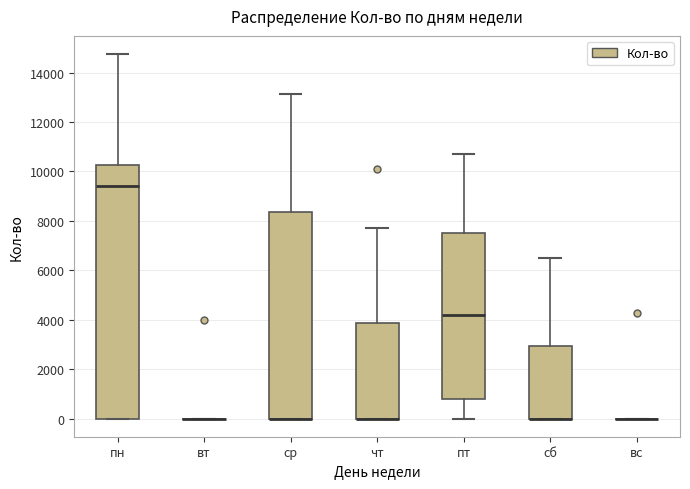

Comparing the boxes themselves (not the whiskers), which one is the tallest?

пн